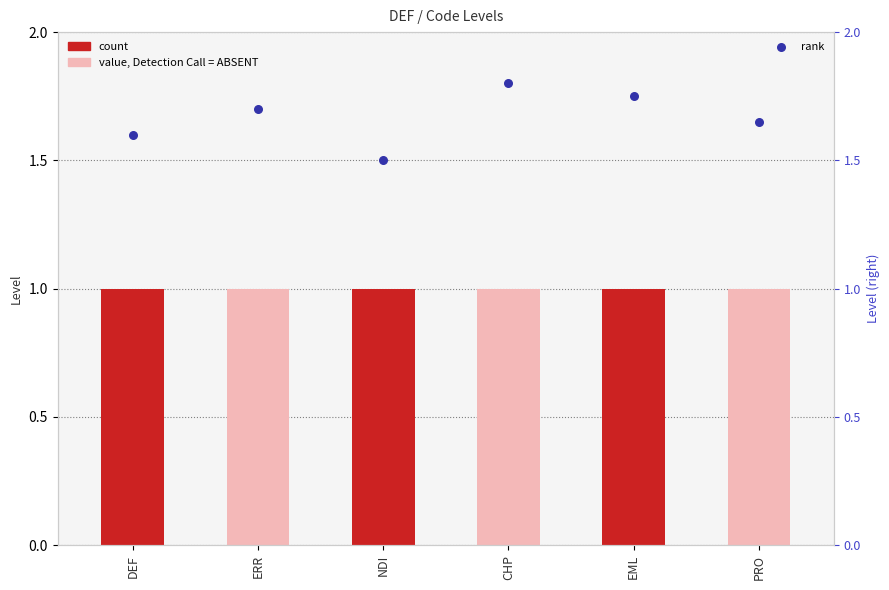

Which series contains the highest Y value?

rank